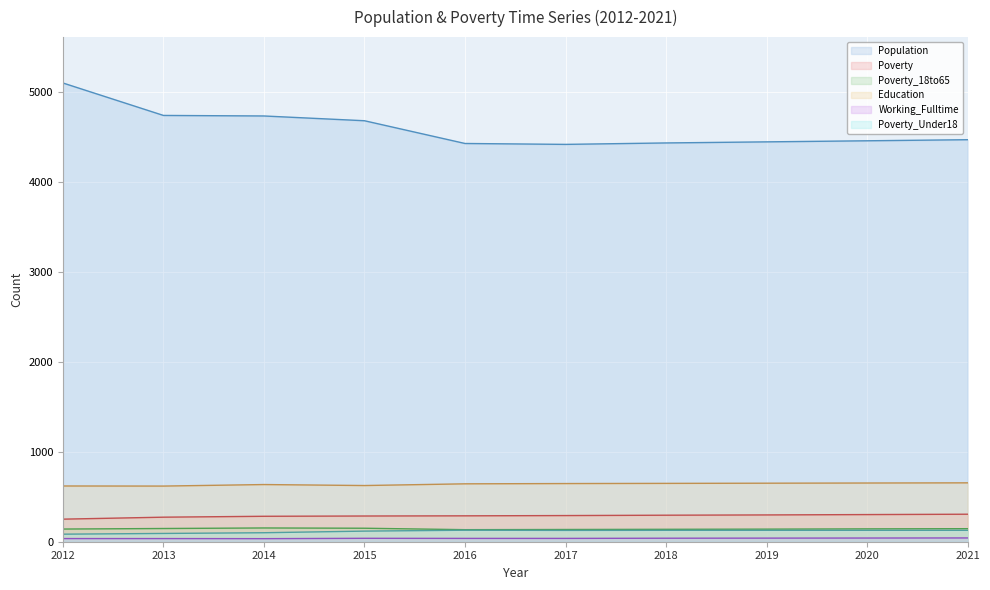

What is the spread (max minus min) of values at 2013?

4707